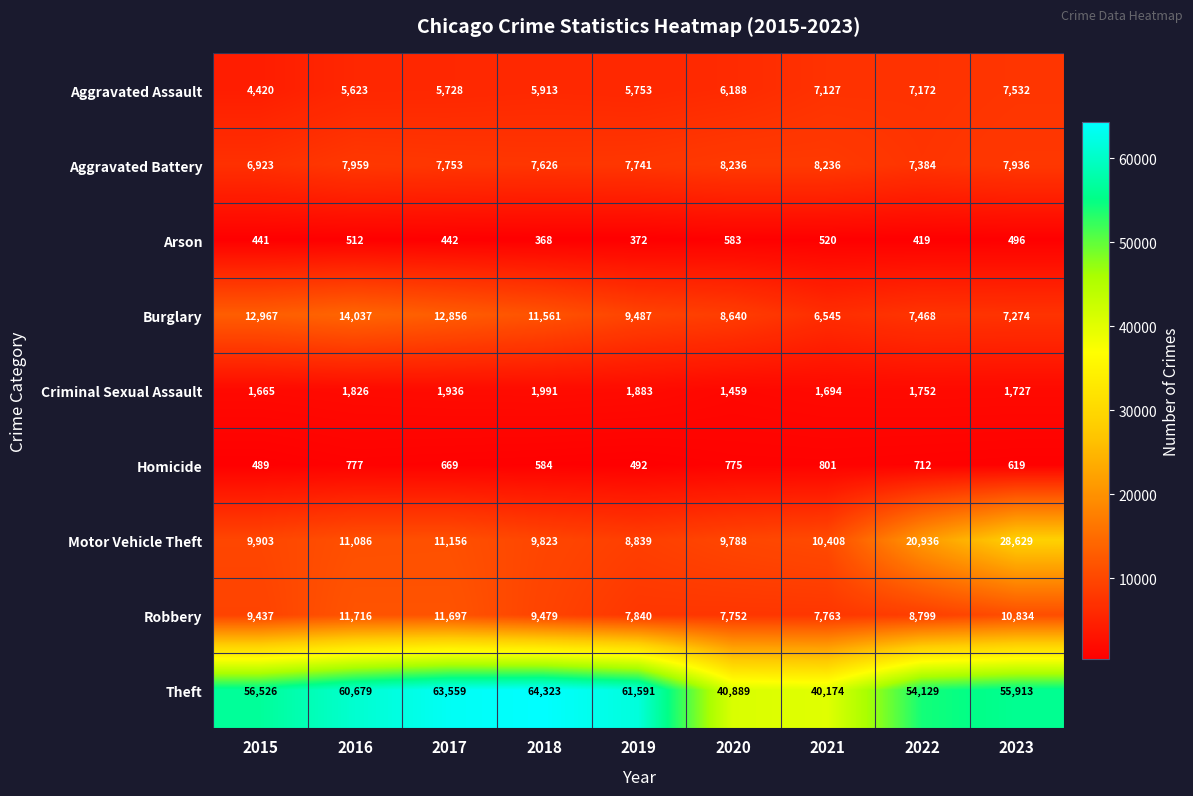

Rank the categories by Motor Vehicle Theft value from highest to lowest.

2023, 2022, 2017, 2016, 2021, 2015, 2018, 2020, 2019